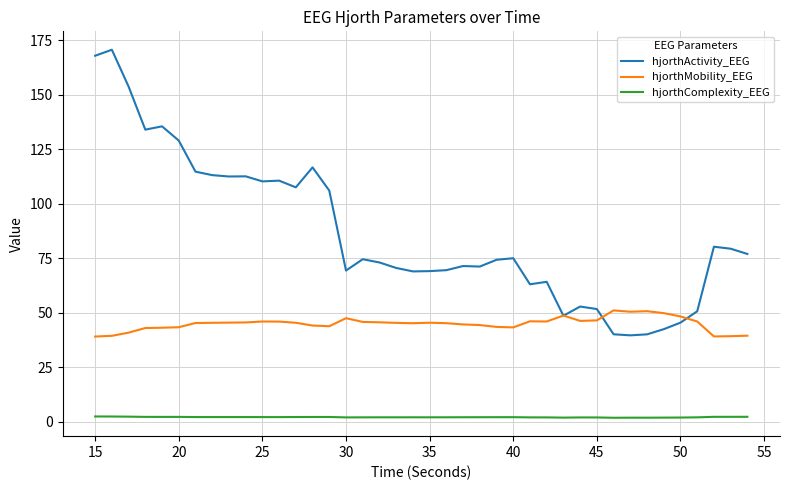

True or false: hjorthComplexity_EEG and hjorthMobility_EEG intersect in this chart.

False